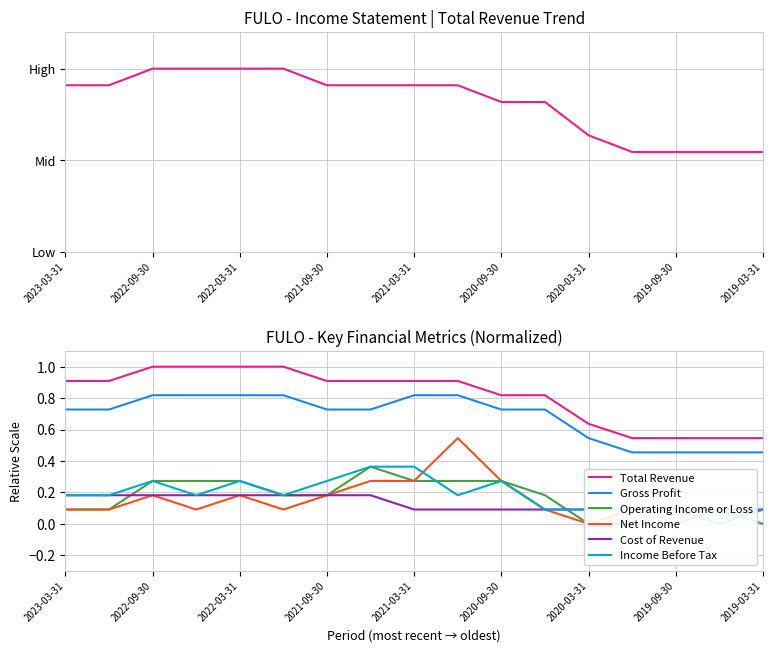

Which series has the largest total across all categories?

Total Revenue